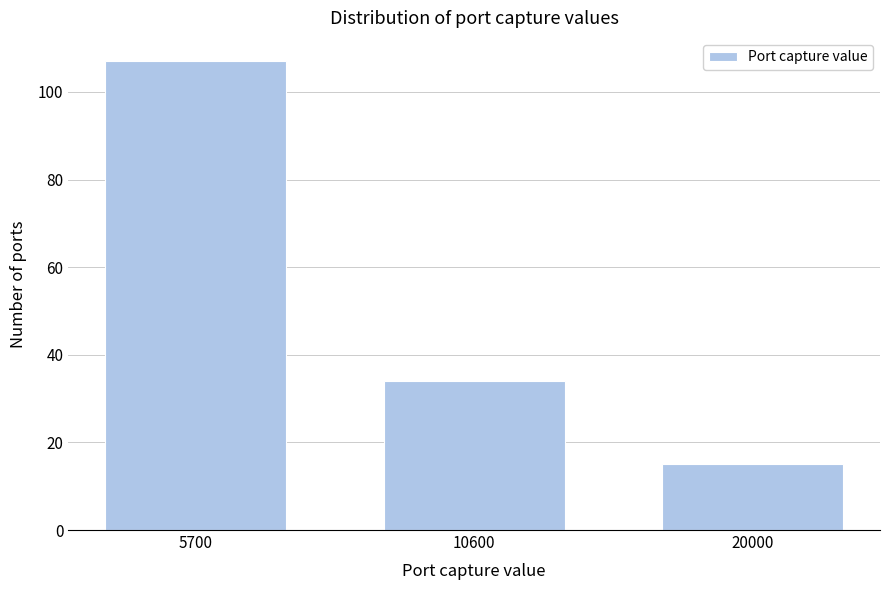

Reading left to right, transcribe all the data shown in this chart.

5700=107	10600=34	20000=15